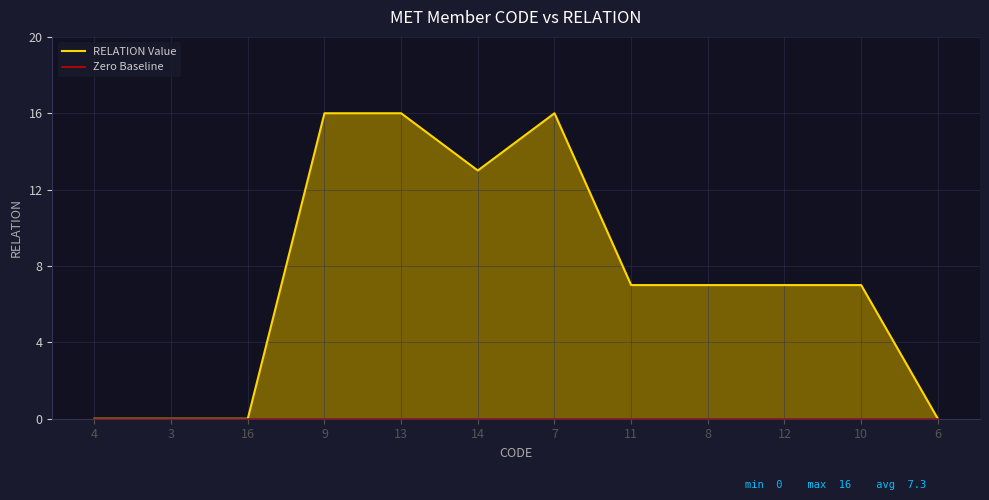

Does the chart display data point markers on the line(s)?

No